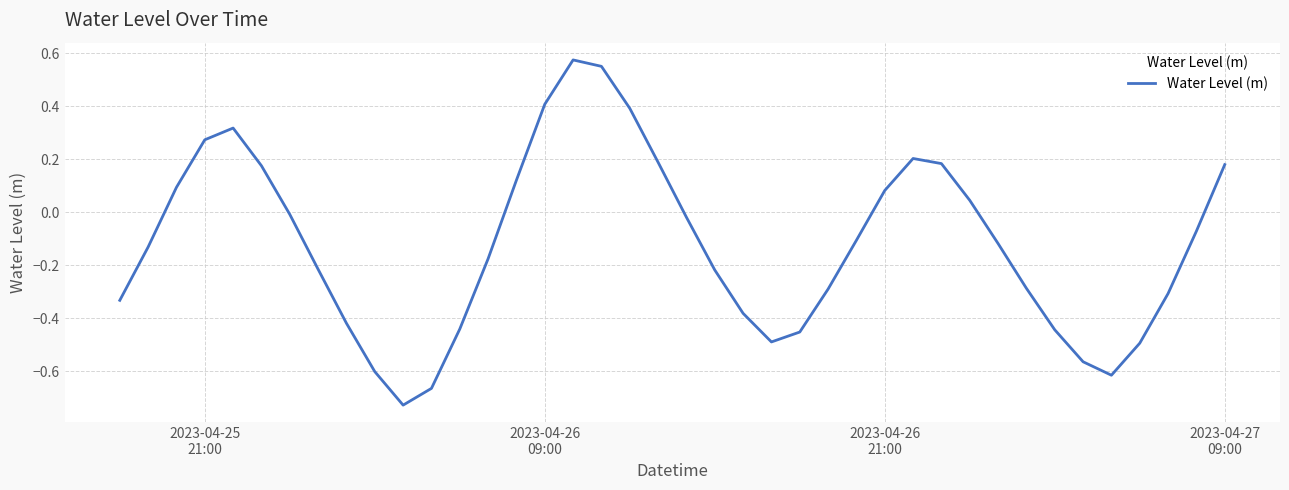

Reading left to right, list all the values displayed in this chart.

-0.3	-0.1	0.1	0.3	0.3	0.2	-0.0	-0.2	-0.4	-0.6	-0.7	-0.7	-0.4	-0.2	0.1	0.4	0.6	0.6	0.4	0.2	-0.0	-0.2	-0.4	-0.5	-0.5	-0.3	-0.1	0.1	0.2	0.2	0.0	-0.1	-0.3	-0.4	-0.6	-0.6	-0.5	-0.3	-0.1	0.2